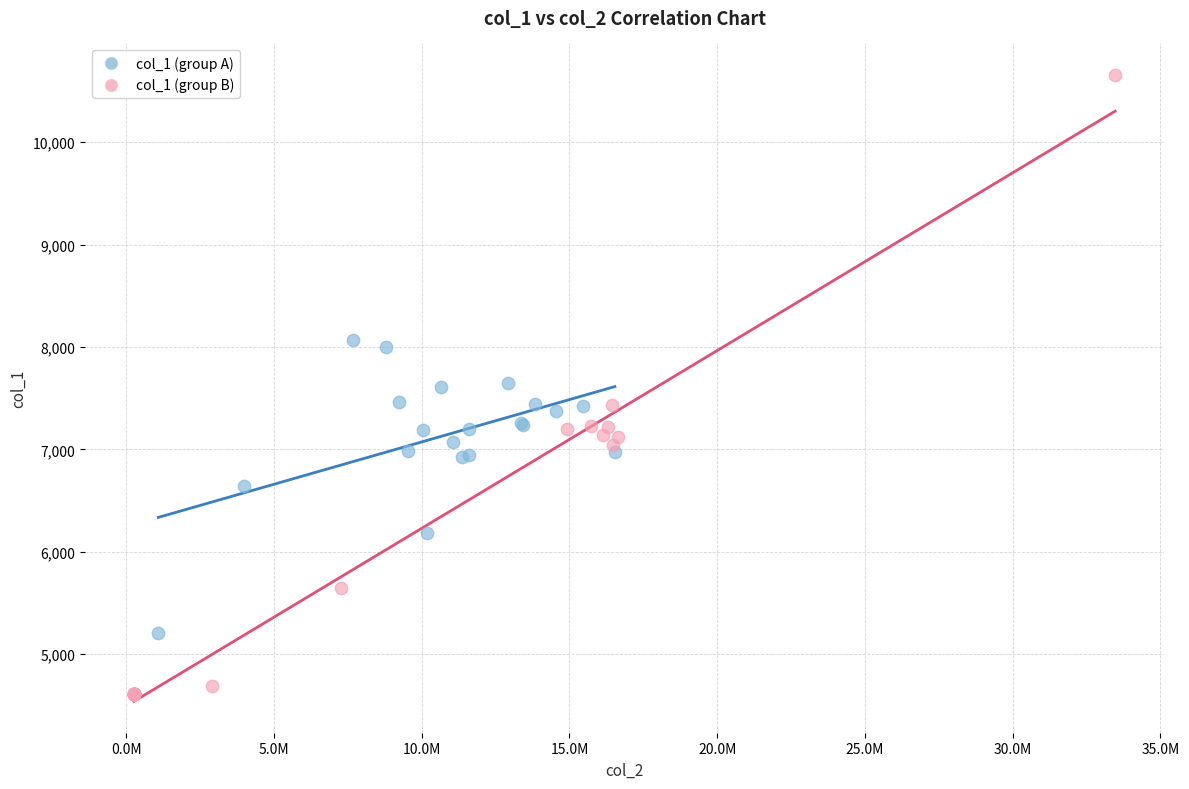

Which series contains the lowest Y value?

col_1 (group B)